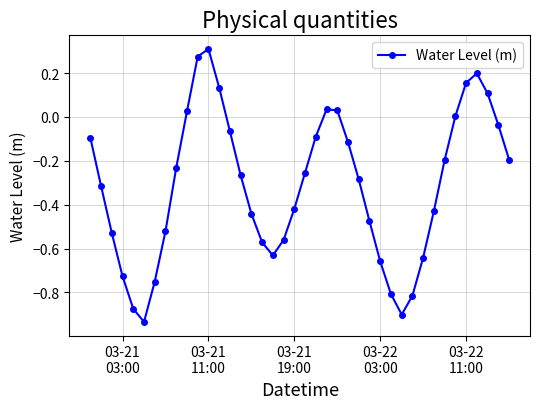

How many series are shown in this chart?

1